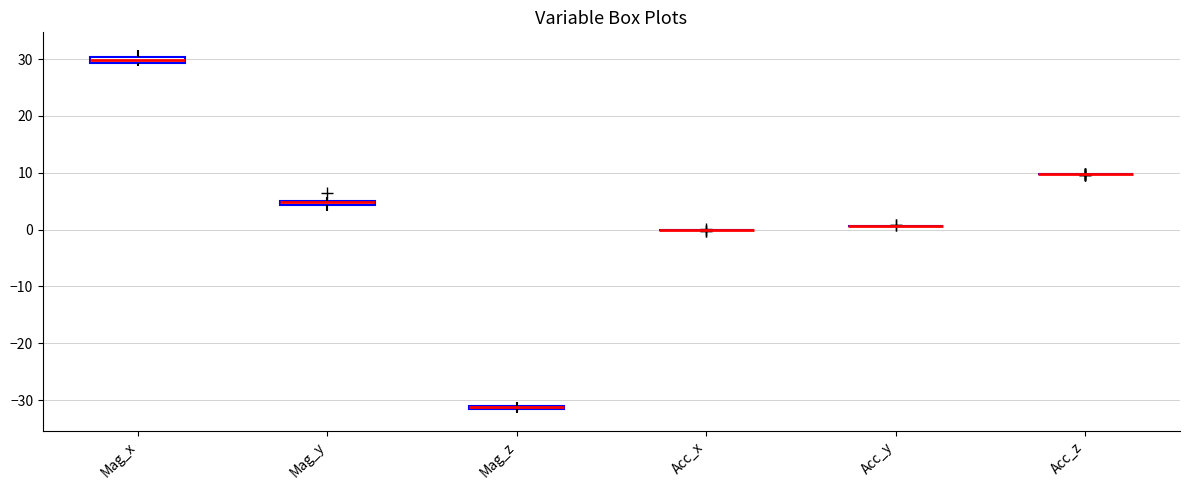

Where is the lower edge of the box for Mag_z on the y-axis? The values are not printed on the chart, so give them approximately, as read against the axis.

-32